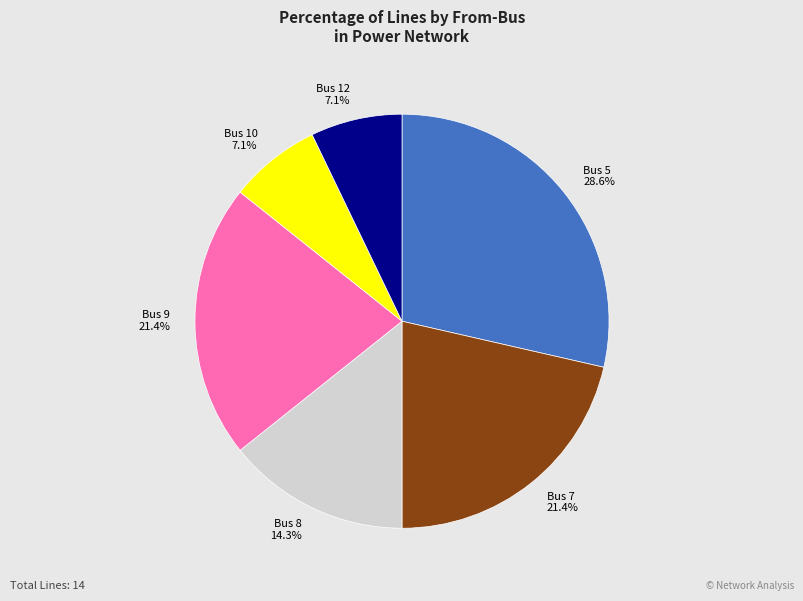

What percentage do Bus 5 and Bus 8 together represent?

42.9%